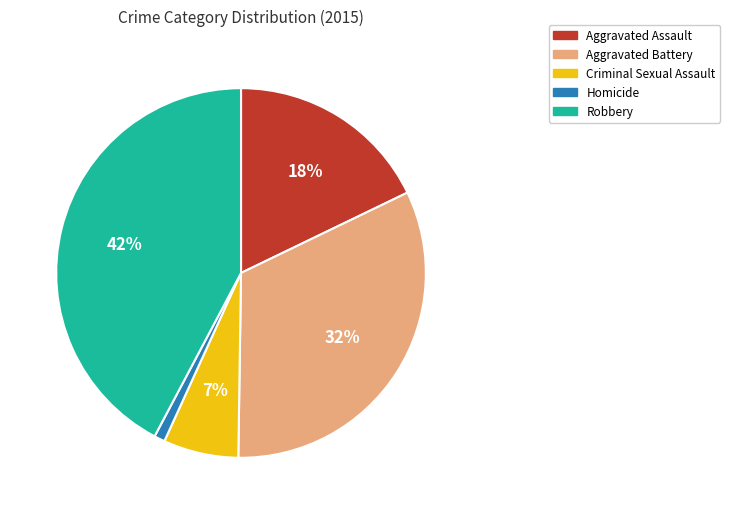

Which category has the biggest portion of the pie?

Robbery